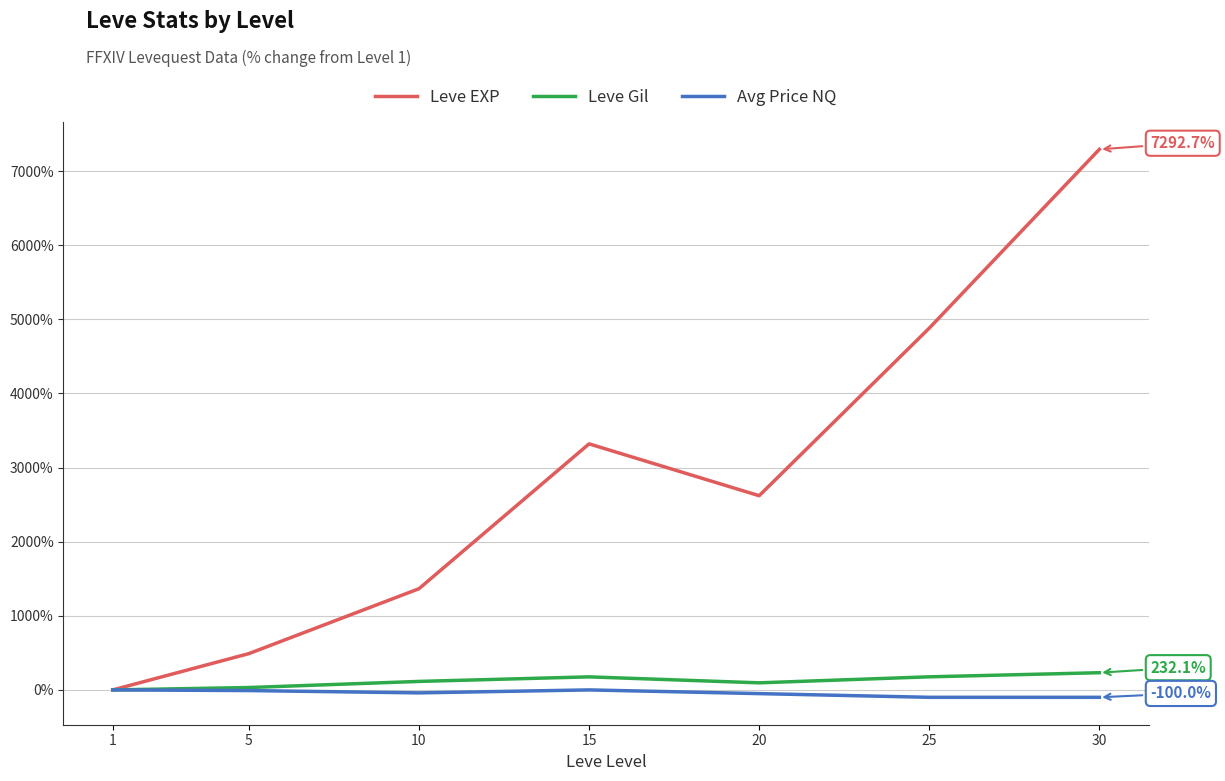

What is the highest value of the Leve EXP series?

7292.7